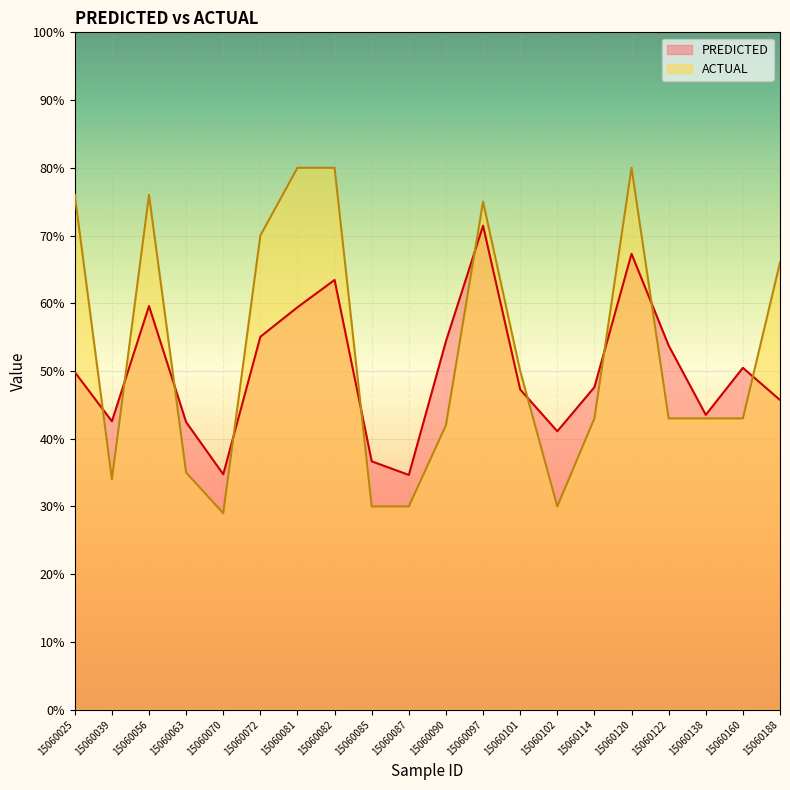

How many distinct data groups are displayed?

2